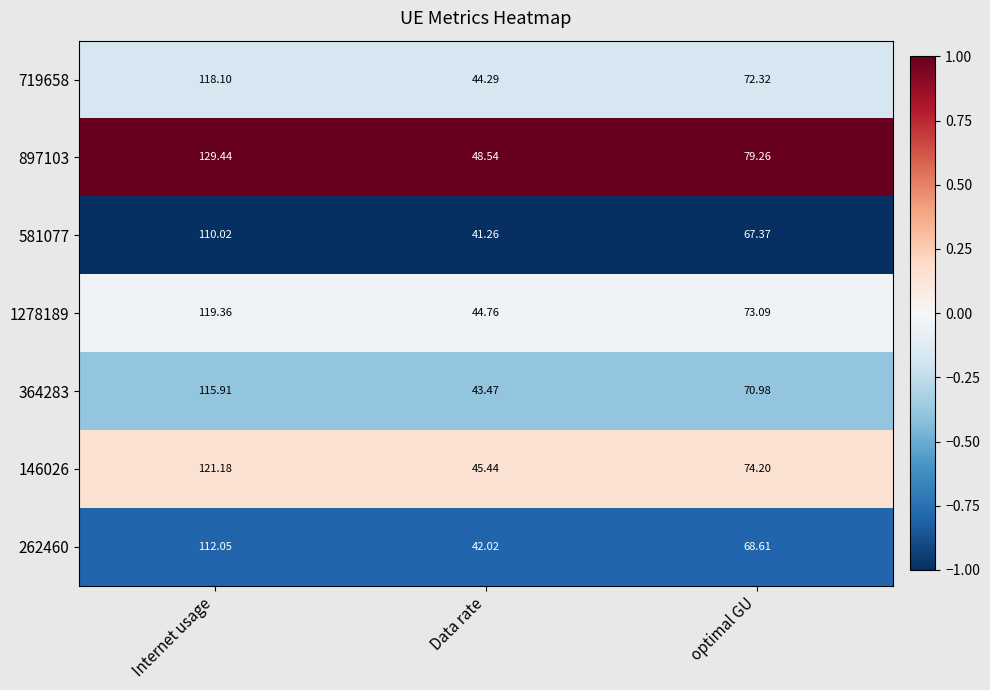

List the labels in order of 1278189 value, largest first.

Internet usage, optimal GU, Data rate